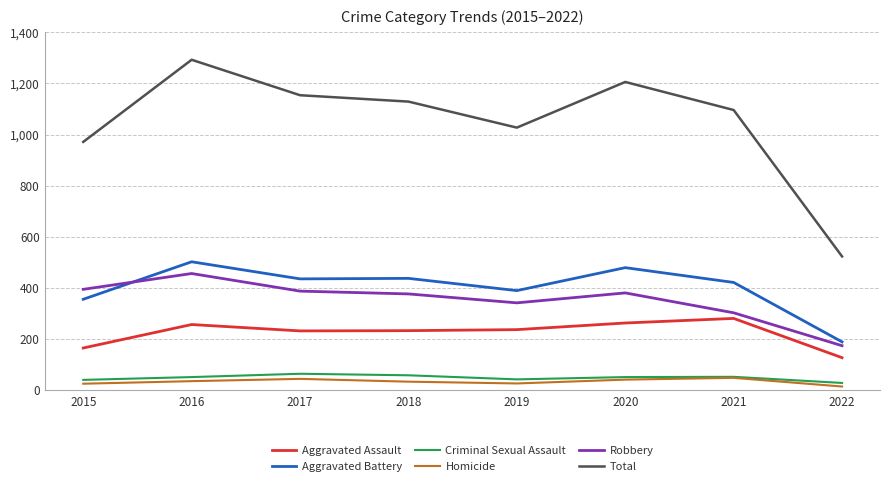

What is the highest value of the Aggravated Battery series?

501